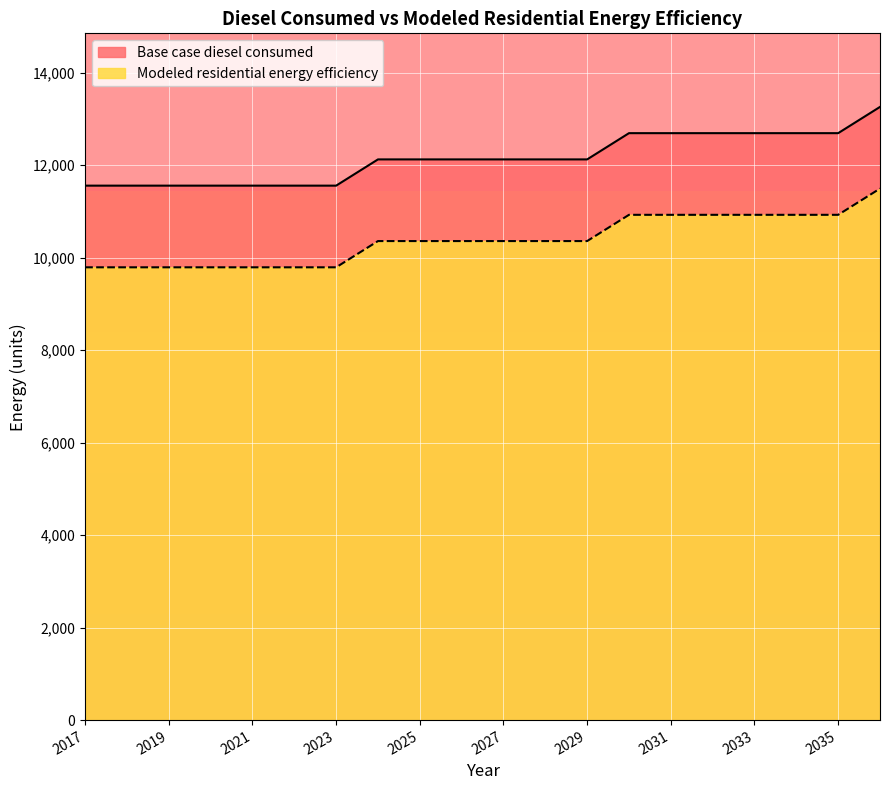

True or false: Modeled residential energy efficiency and Base case diesel consumed intersect in this chart.

False